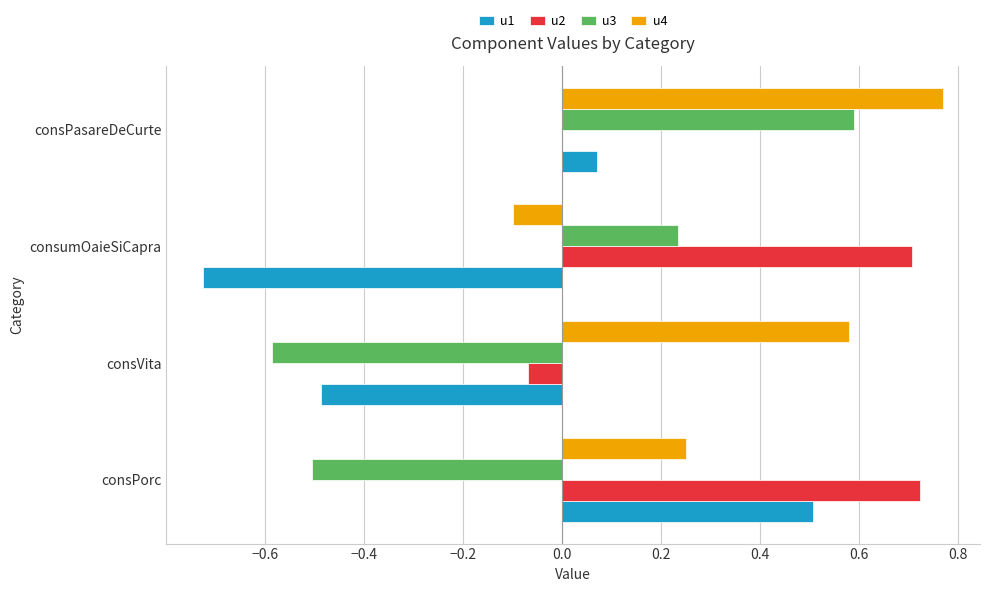

The u2 series shows 1.0 at consumOaieSiCapra. True or false?

False